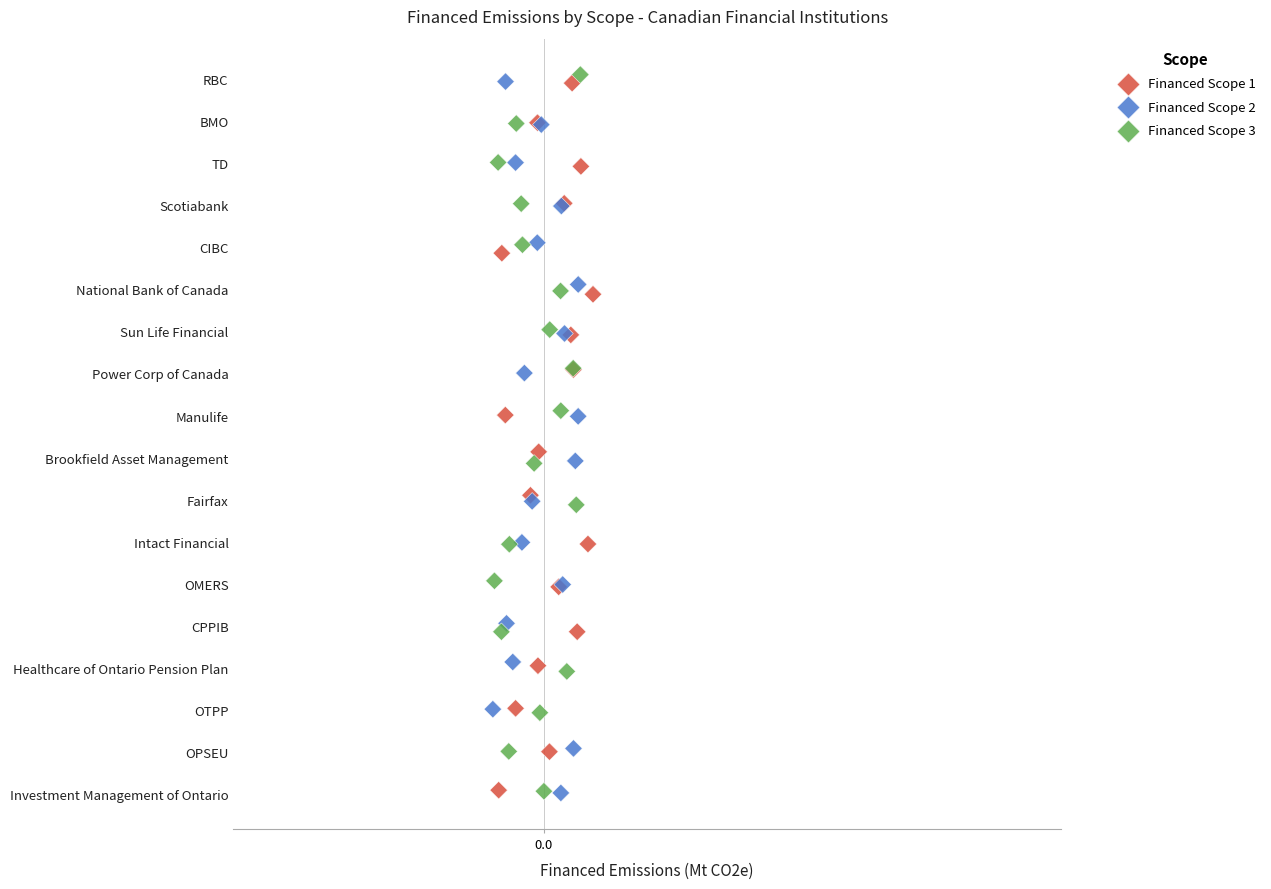

What are all the series names shown in the legend?

Financed Scope 1, Financed Scope 2, Financed Scope 3